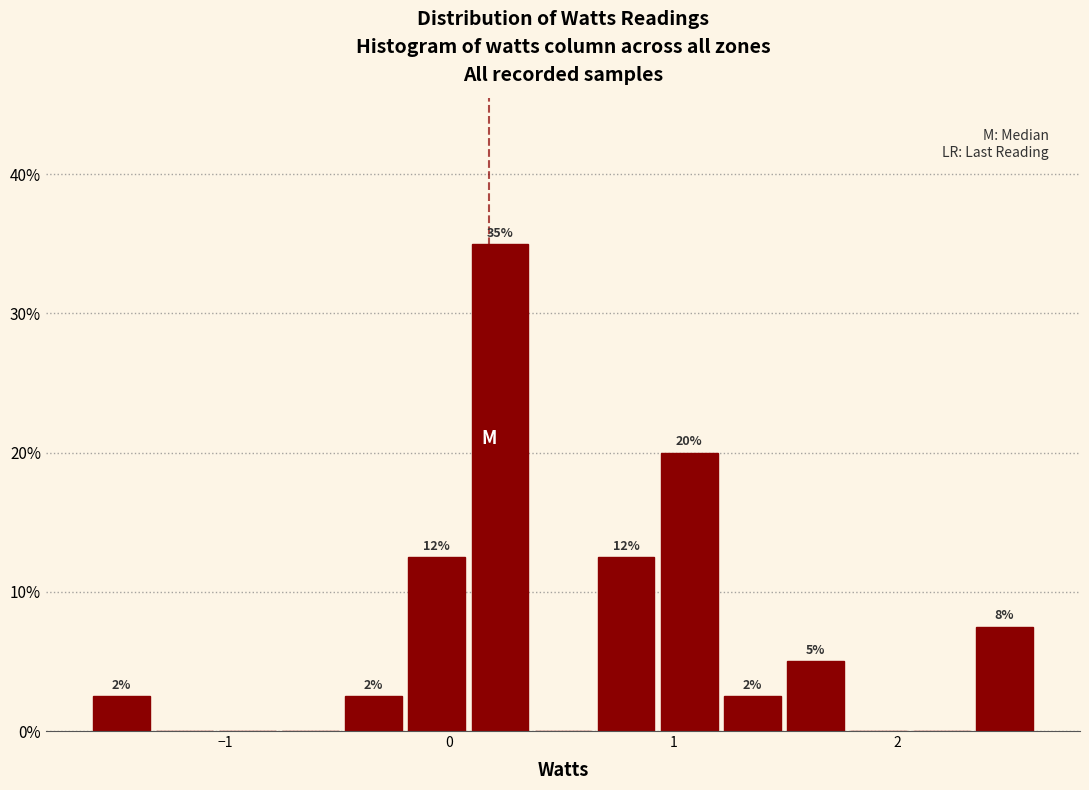

Around what value on the x-axis is the tallest bar? Give the approximate position of its centre, as read against the axis.

0.2